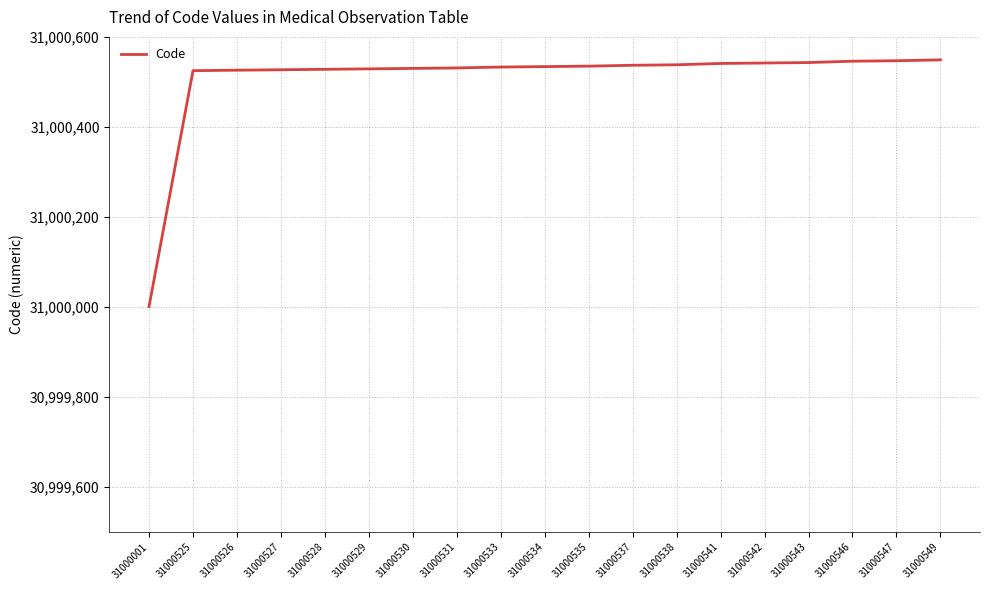

At which category does the chart reach its minimum across all series?

31000001